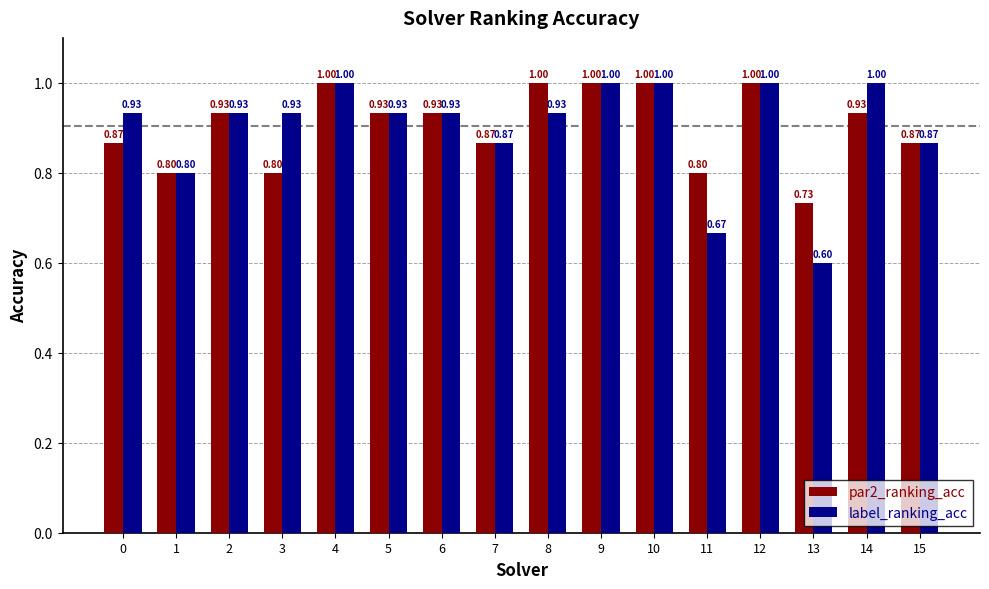

Which series has the largest range (max minus min)?

label_ranking_acc